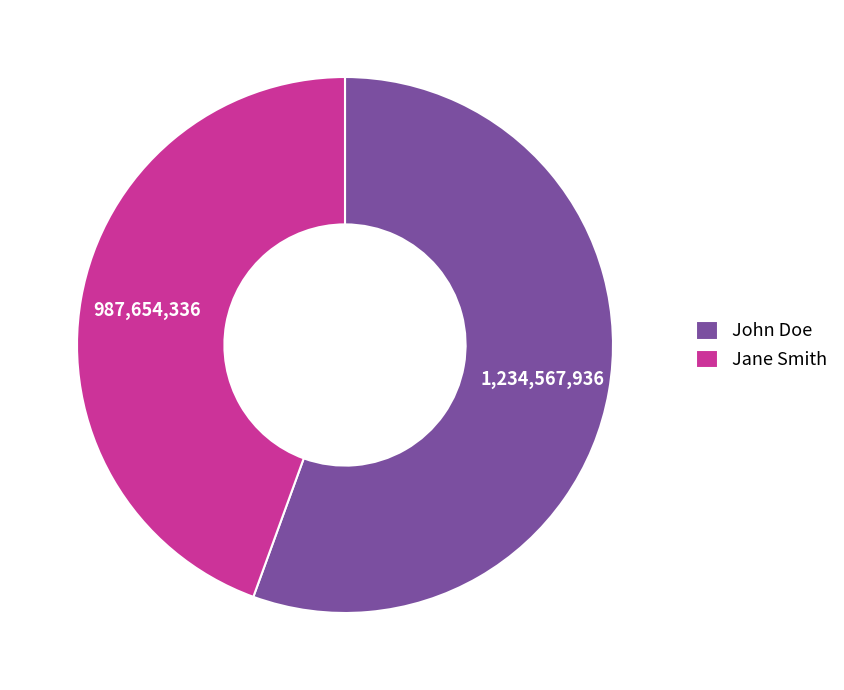

Rank the categories by value from highest to lowest.

John Doe, Jane Smith